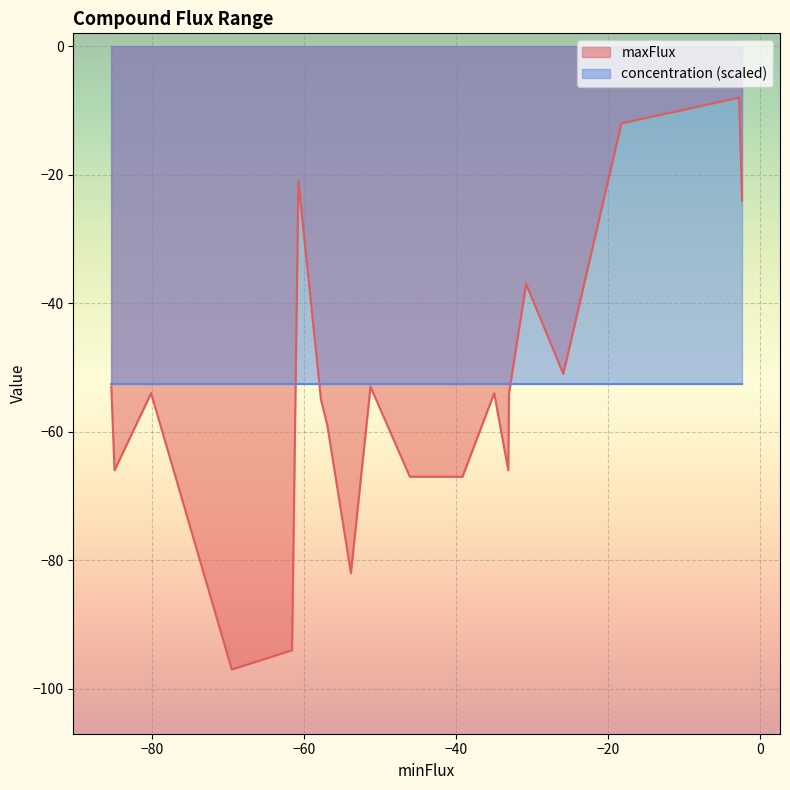

At Zn2+, list the series in order from smallest to largest.

maxFlux, concentration